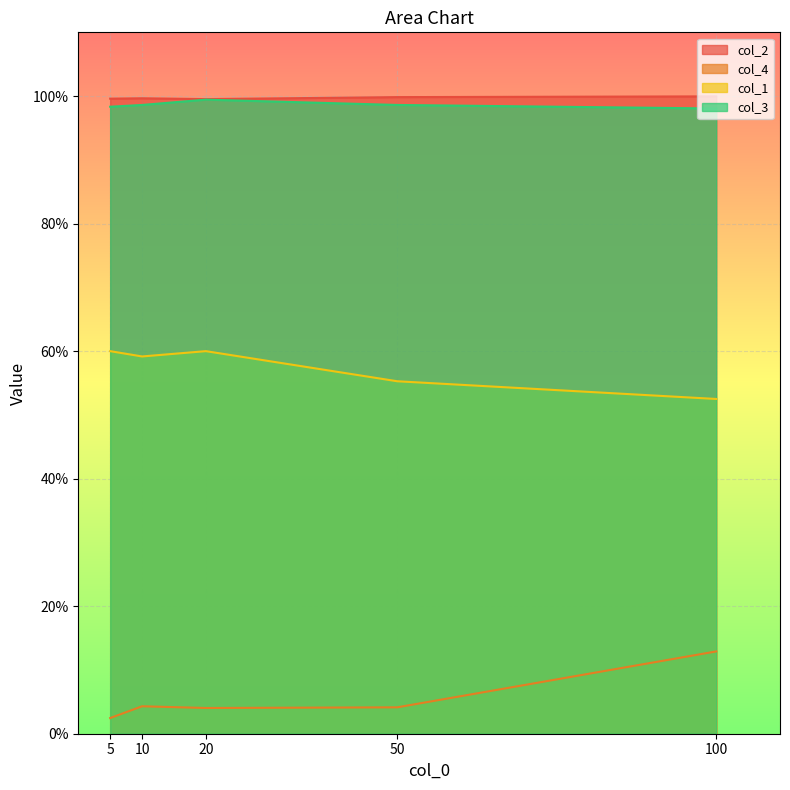

In col_1, how many points are higher than both neighbors (excluding endpoints)?

1